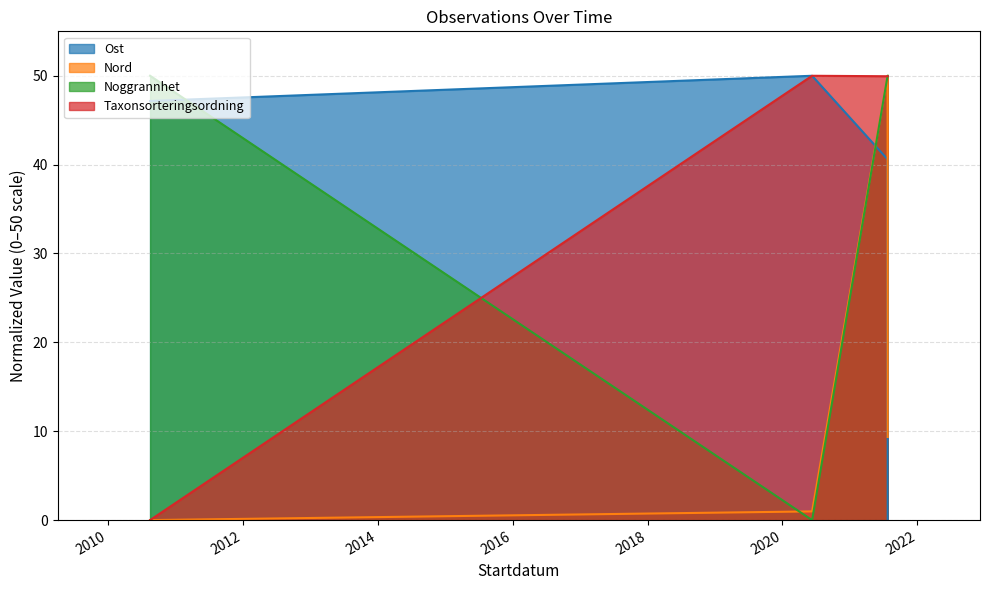

Between 2010-08-16 and 2020-06-10, which is larger?

2020-06-10